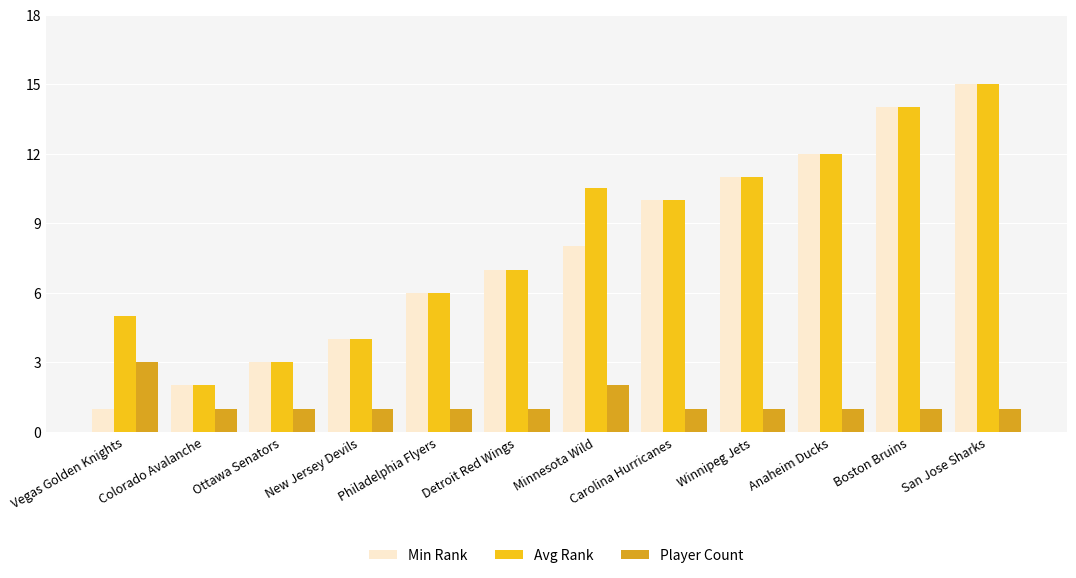

What is the sum of the Player Count values at Carolina Hurricanes and Philadelphia Flyers?

2.0